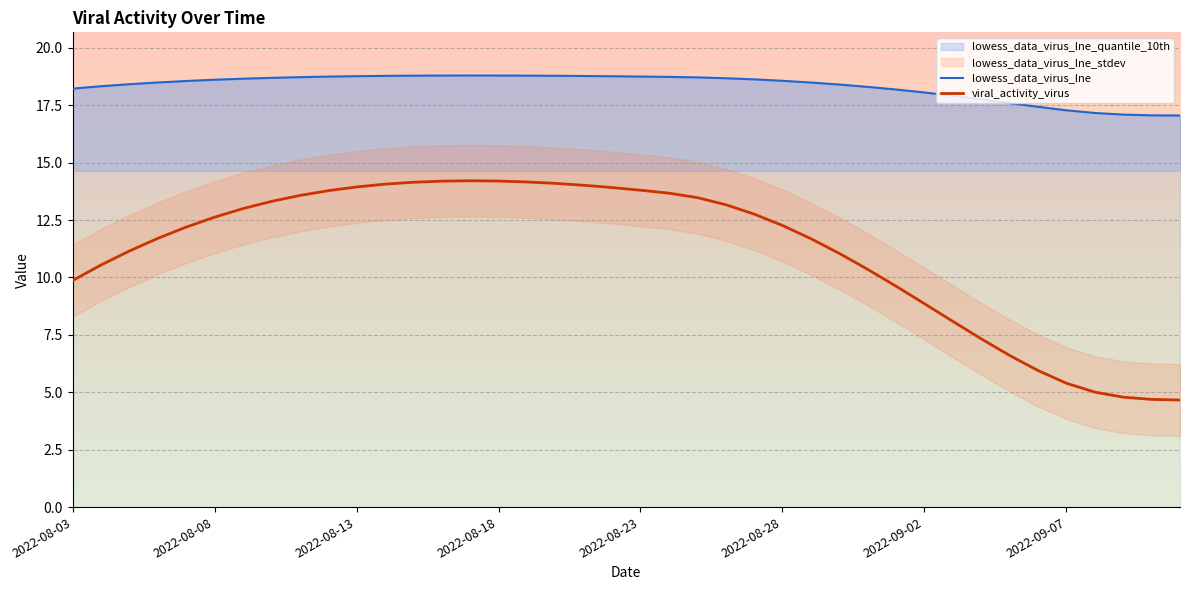

True or false: lowess_data_virus_lne and viral_activity_virus intersect in this chart.

False